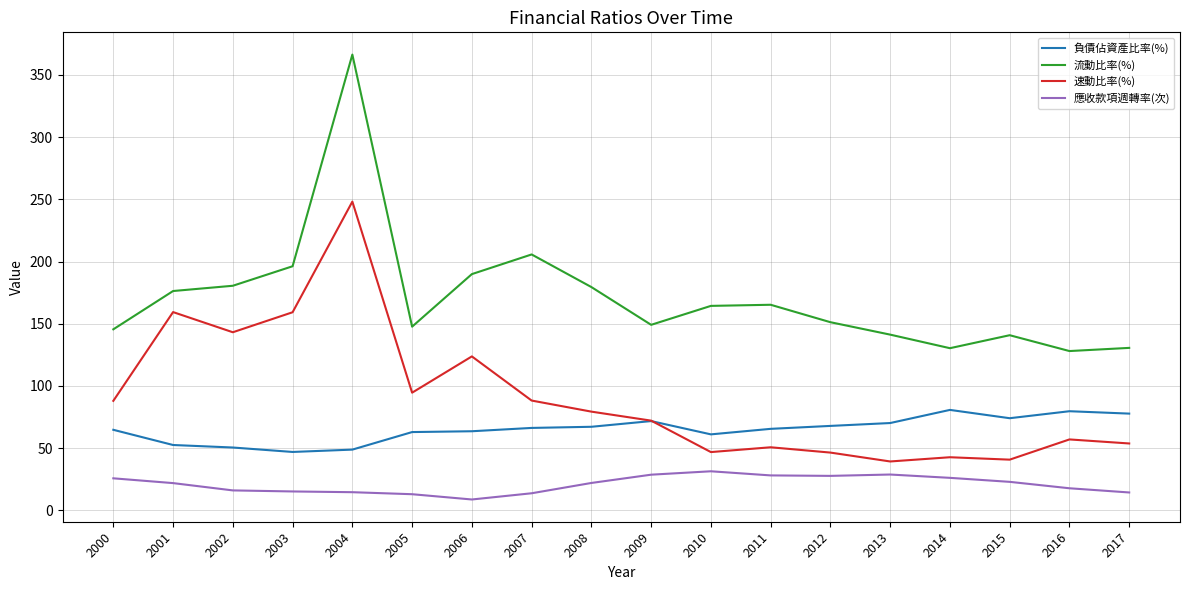

What is the spread (max minus min) of values at 2016?

110.3